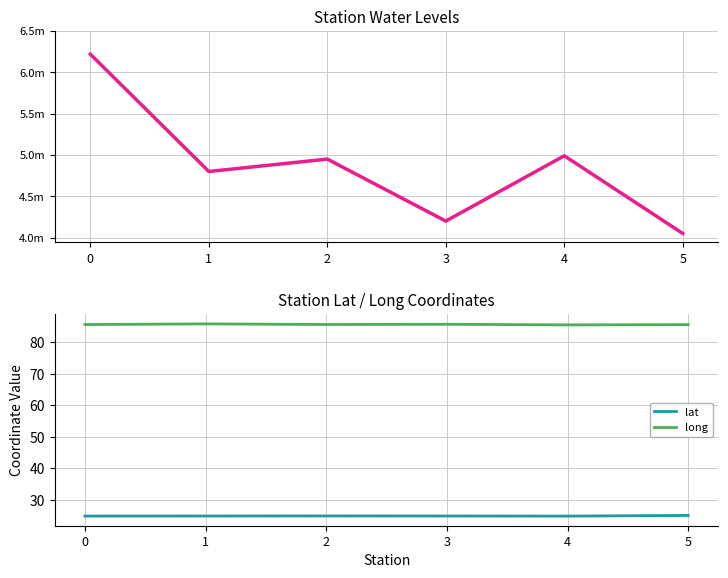

The long series shows 49.1 at 1. True or false?

False